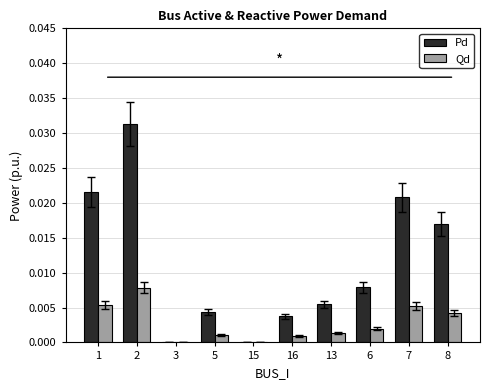

How many groups of bars are there?

10